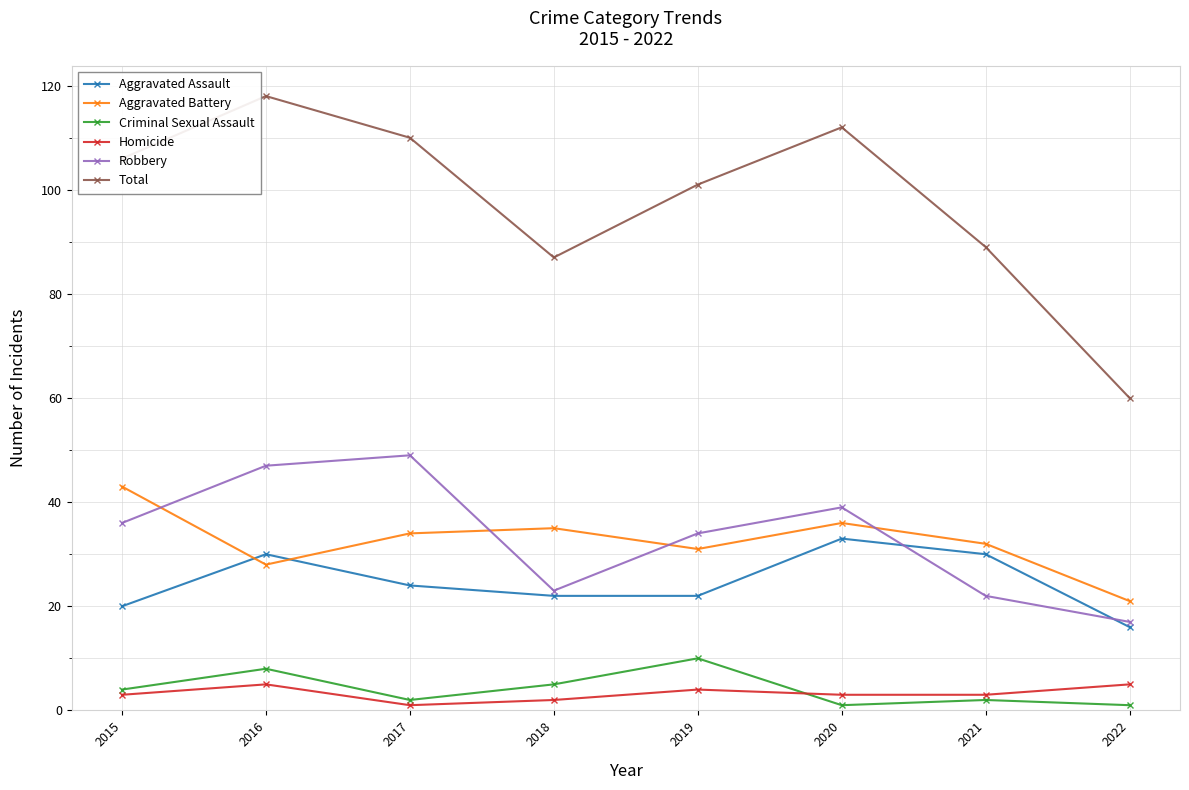

Is the value of Criminal Sexual Assault at 2015 greater than the value of Aggravated Assault at 2022?

No